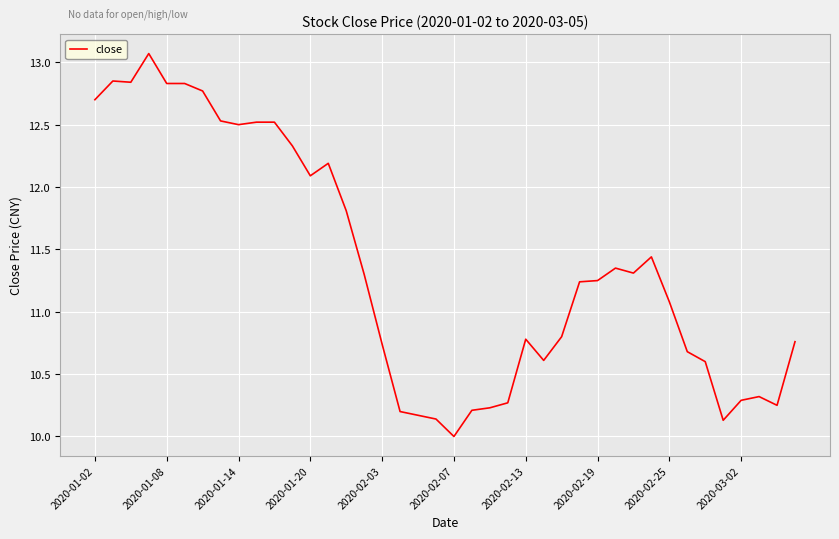

What is the smallest value displayed?

10.0